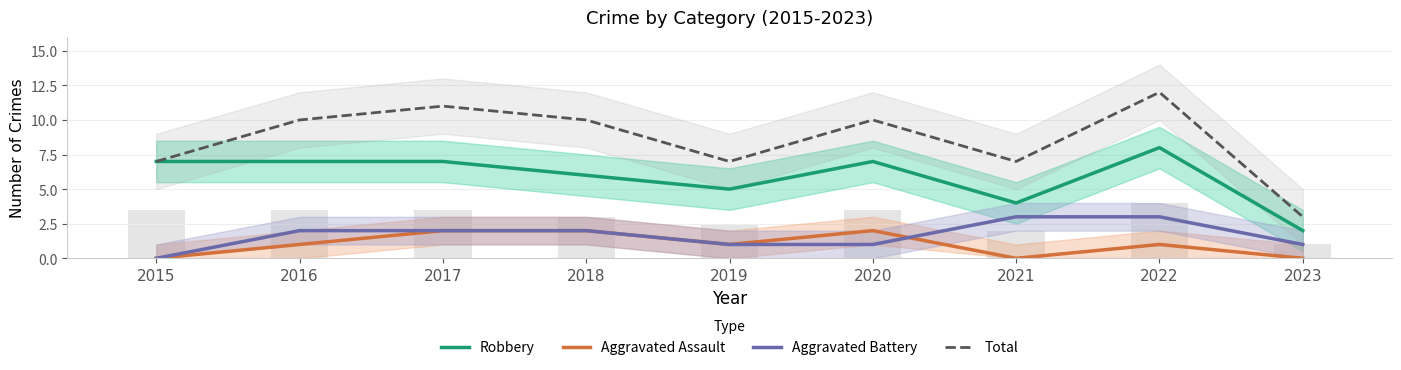

What is the total value across all series at 2017?

22